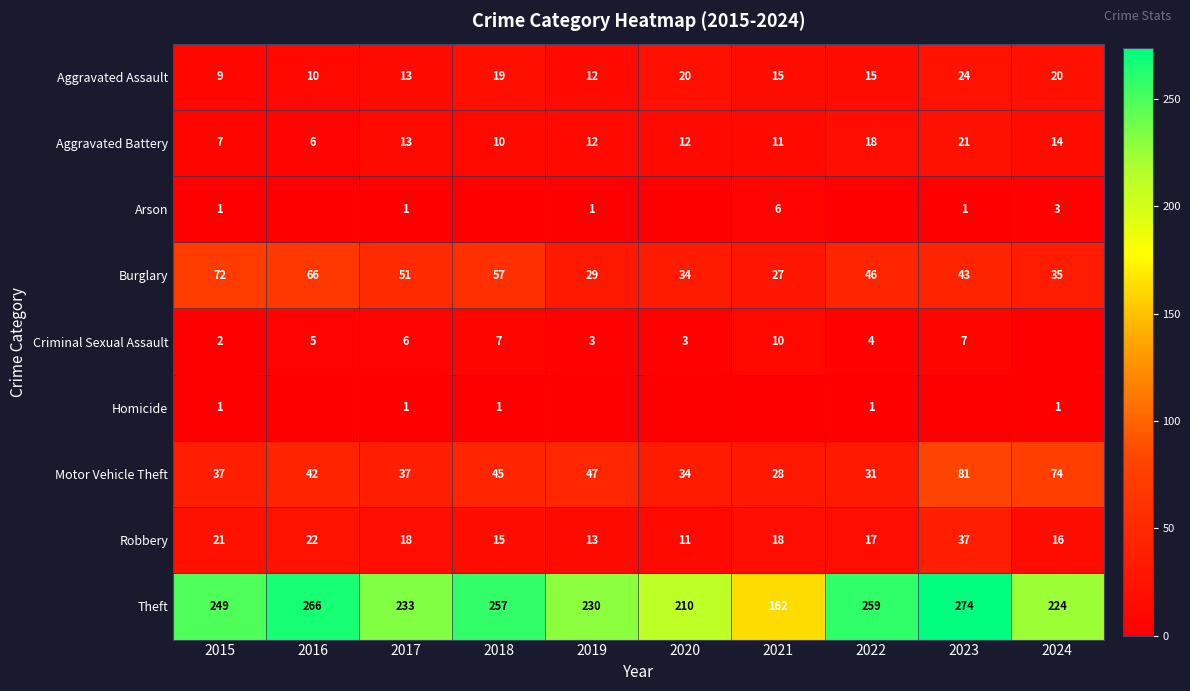

True or false: Theft has a value of 229 at 2021.

False